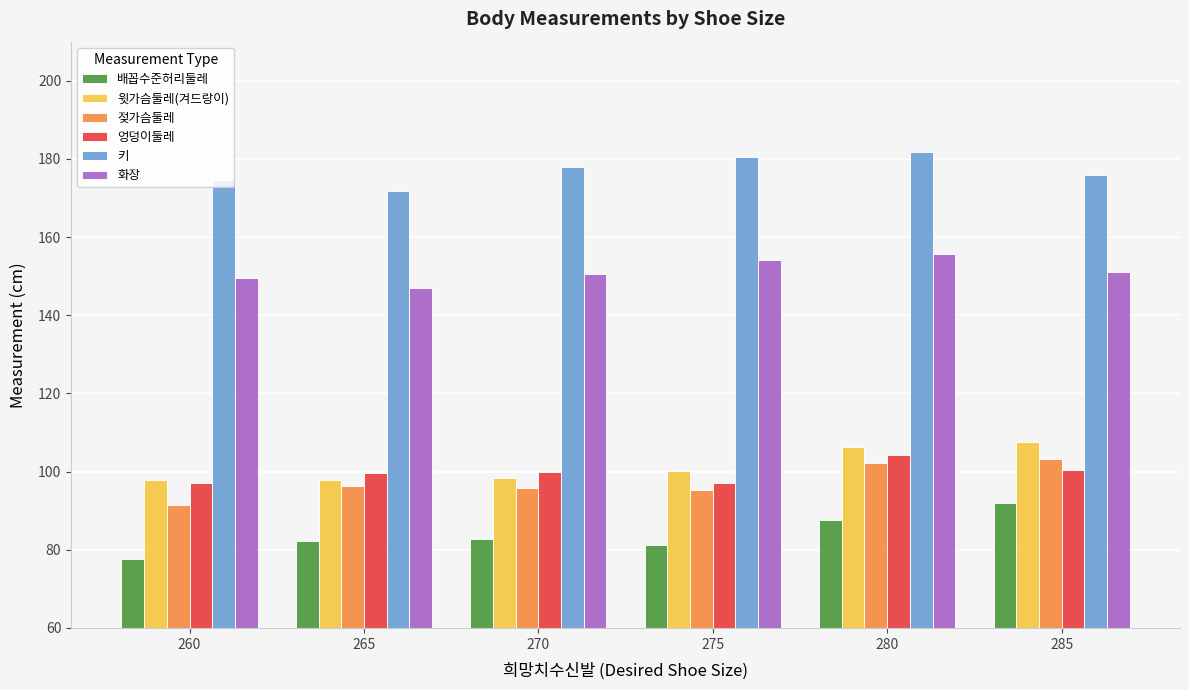

Are the bars grouped side by side (vs. stacked)?

Yes